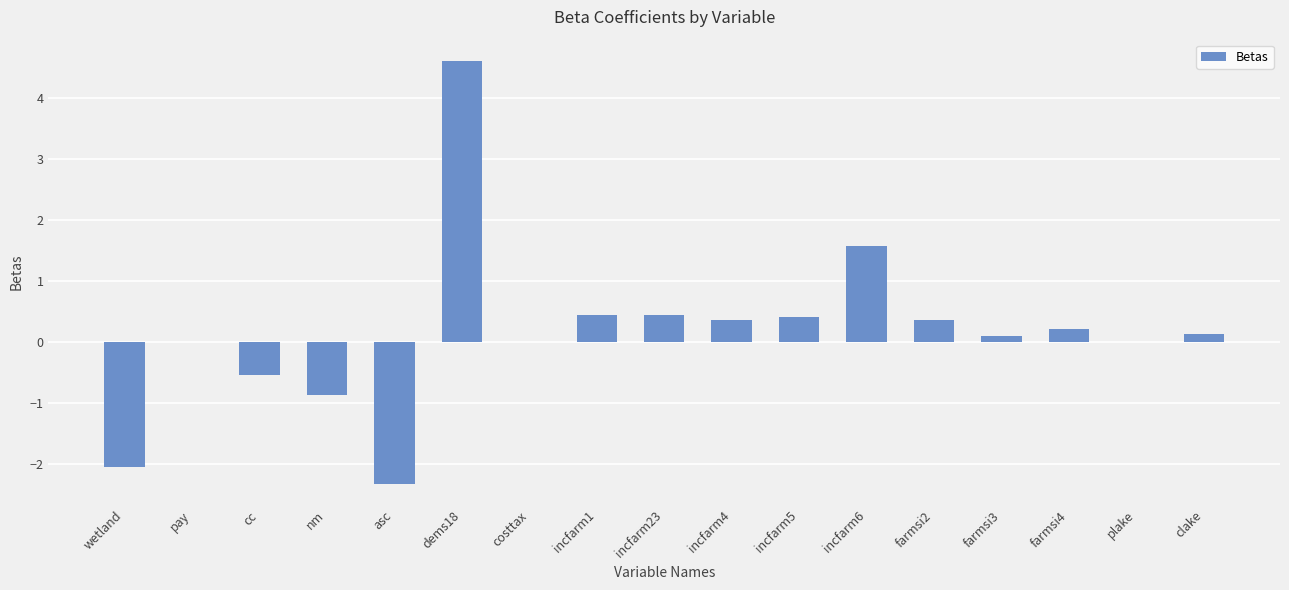

Which category has the highest value across all series?

dems18